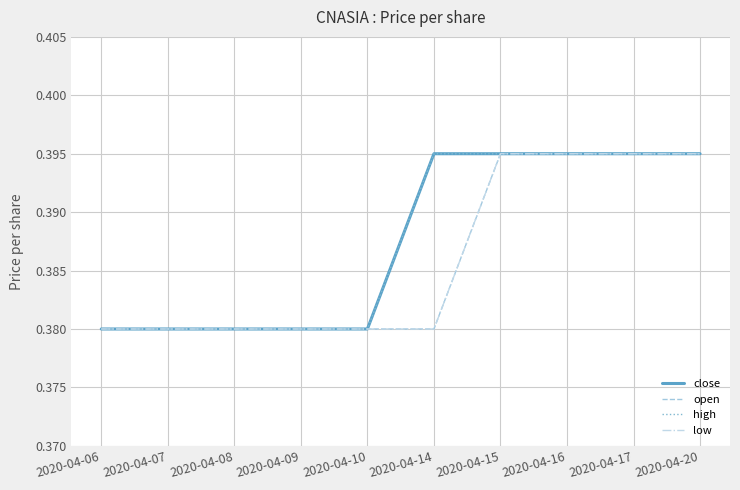

What is the value of the high point at the 8th from the left?

0.4